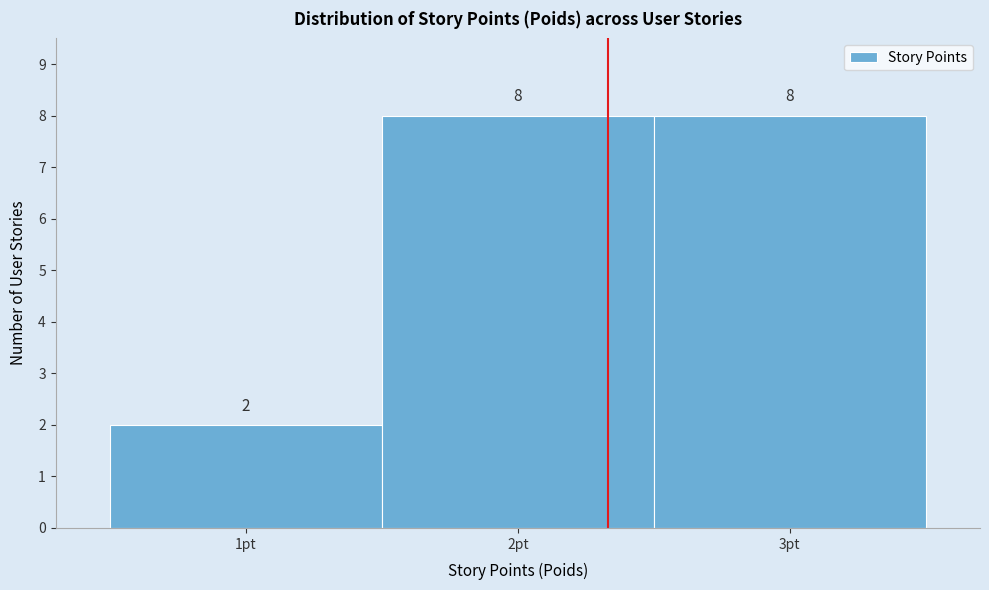

Reading left to right, list every bar in this chart as the range it spans on the x-axis followed by its height.

0.5 to 1.5: 2
1.5 to 2.5: 8
2.5 to 3.5: 8